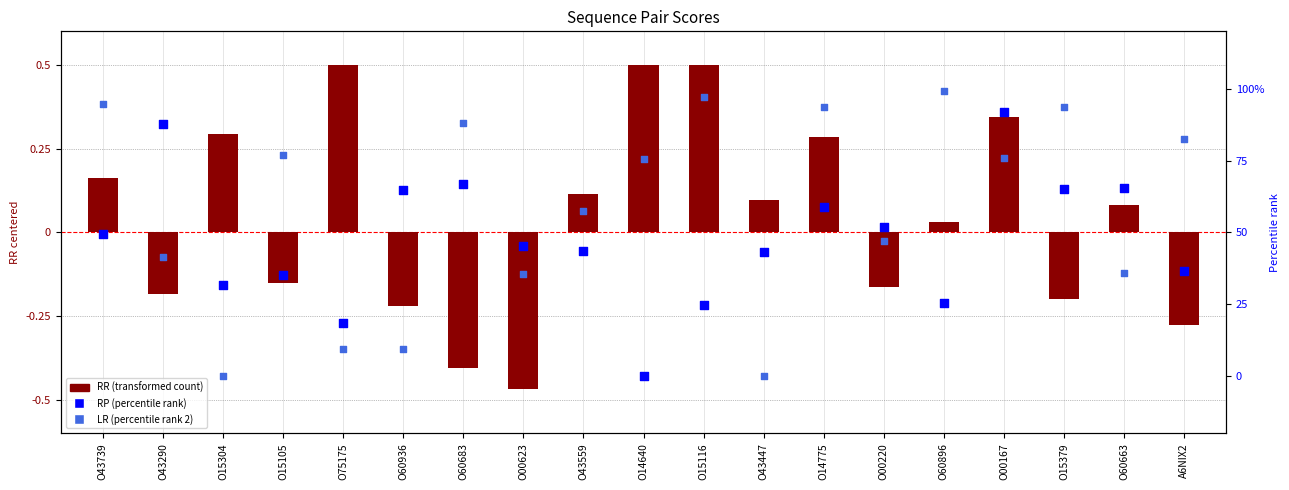

Which series has the largest total across all categories?

LR (percentile rank 2)